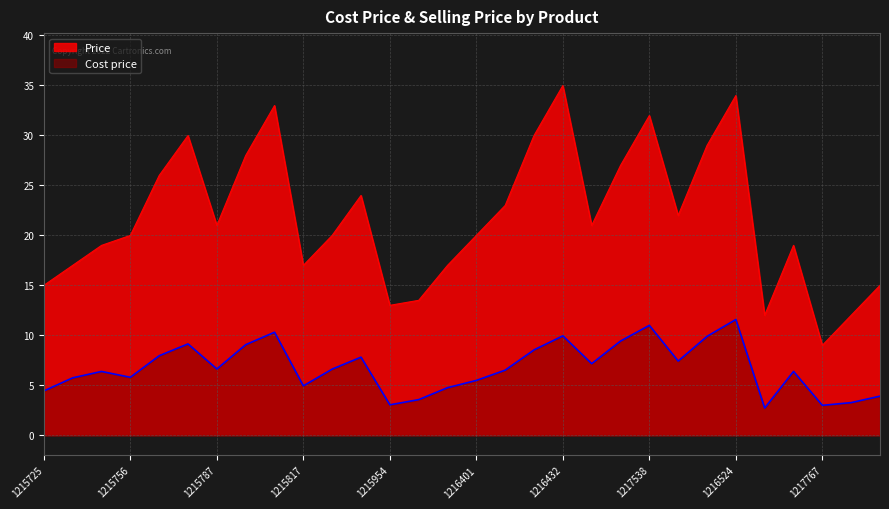

What is the difference between the maximum and minimum values in the Cost price series?

8.9